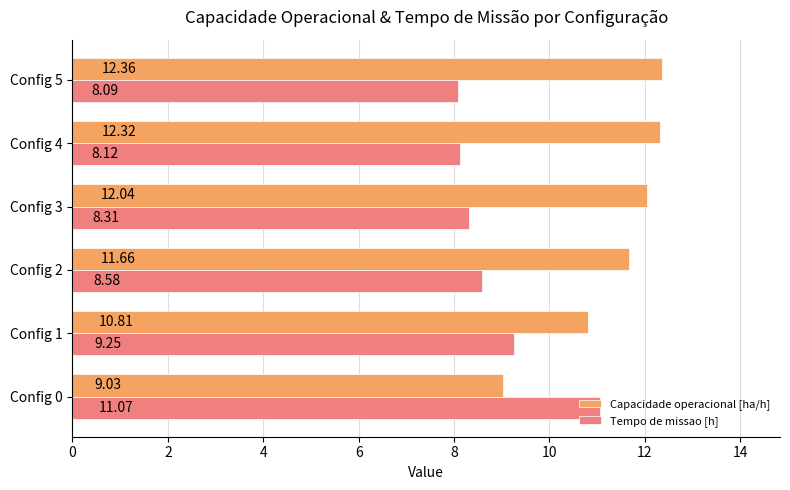

List the labels in order of Capacidade operacional [ha/h] value, largest first.

Config 5, Config 4, Config 3, Config 2, Config 1, Config 0